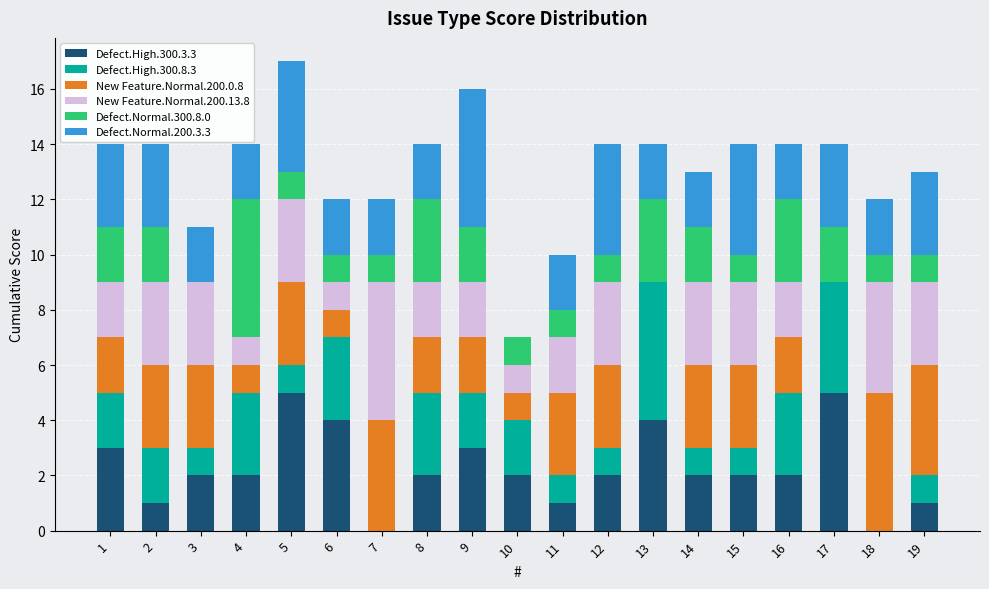

True or false: Defect.High.300.3.3 has a value of 3 at 12.

False